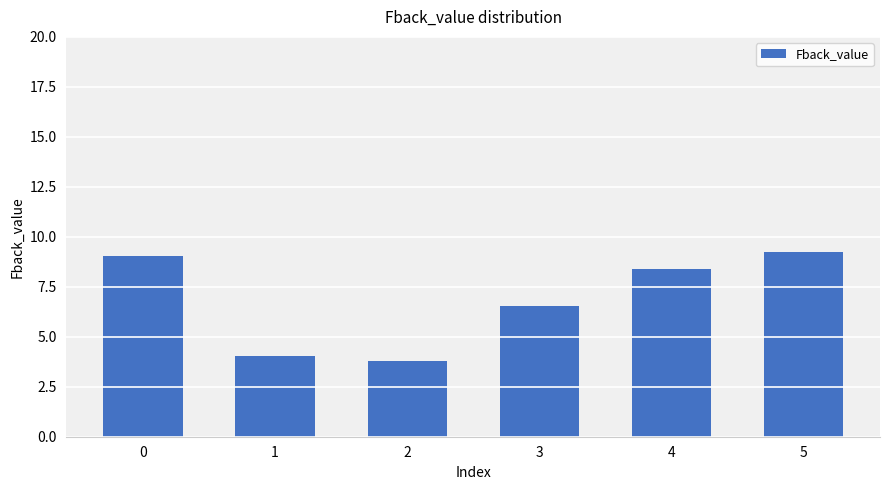

What is the greatest value displayed?

9.2